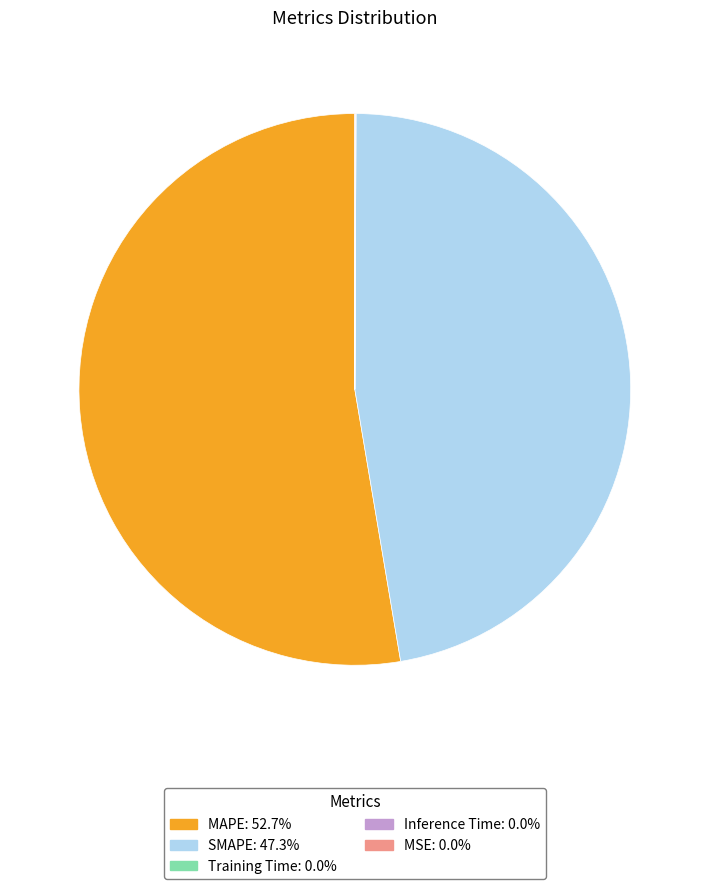

Is there any slice that represents more than half of the pie?

Yes